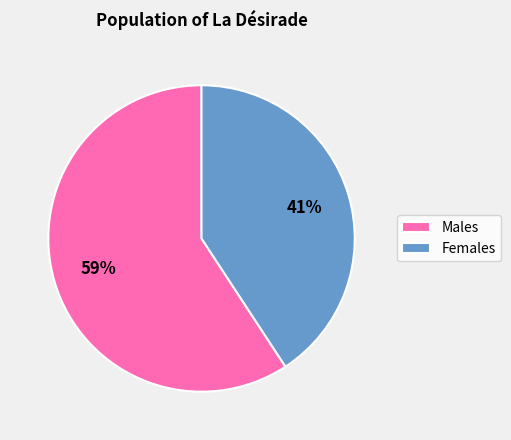

To the nearest percent, what is the average slice percentage?

50%